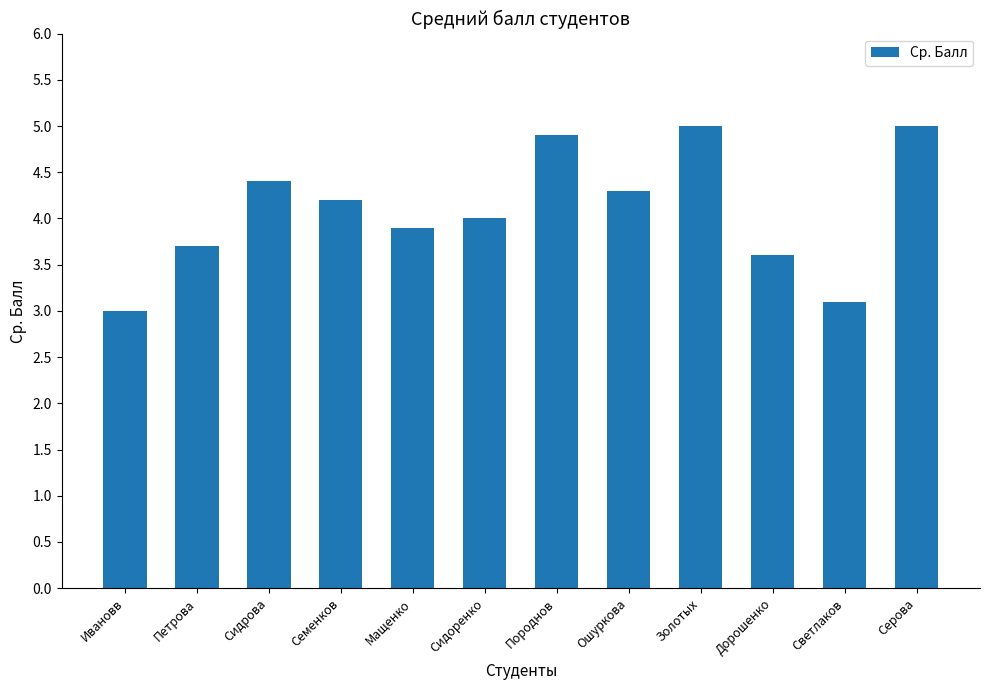

What is the difference between the maximum and minimum values?

2.0